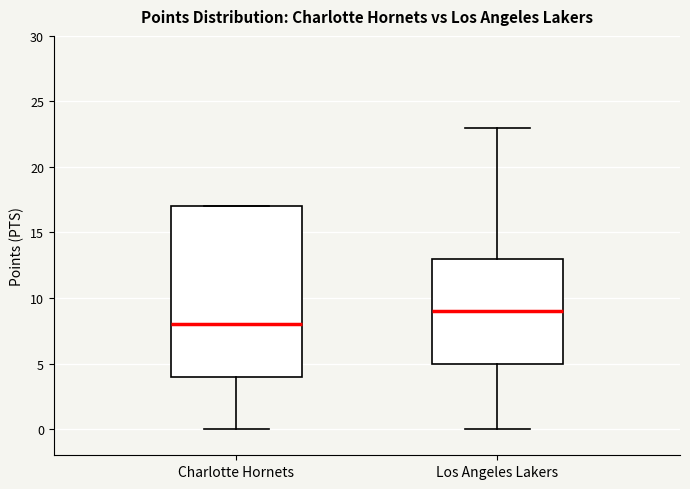

Which box has the lowest median line?

Charlotte Hornets